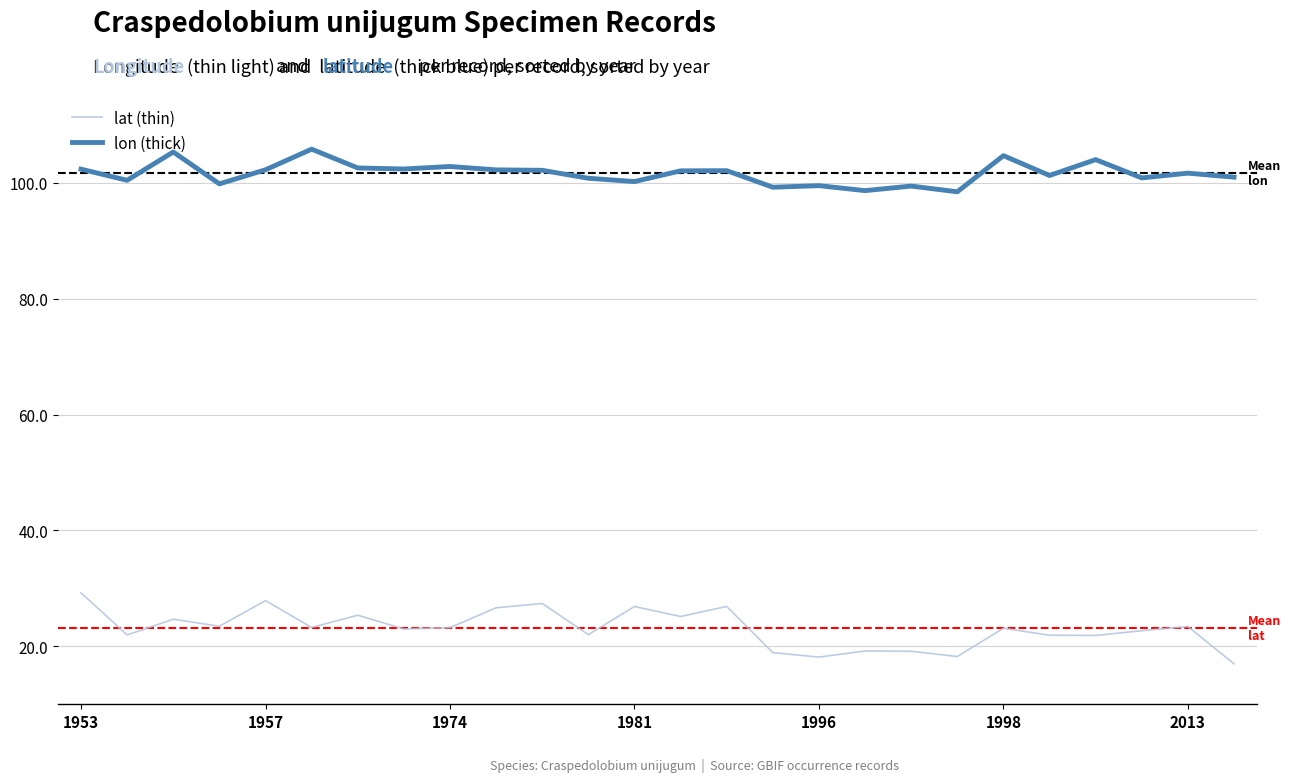

What is the greatest value displayed?

105.8